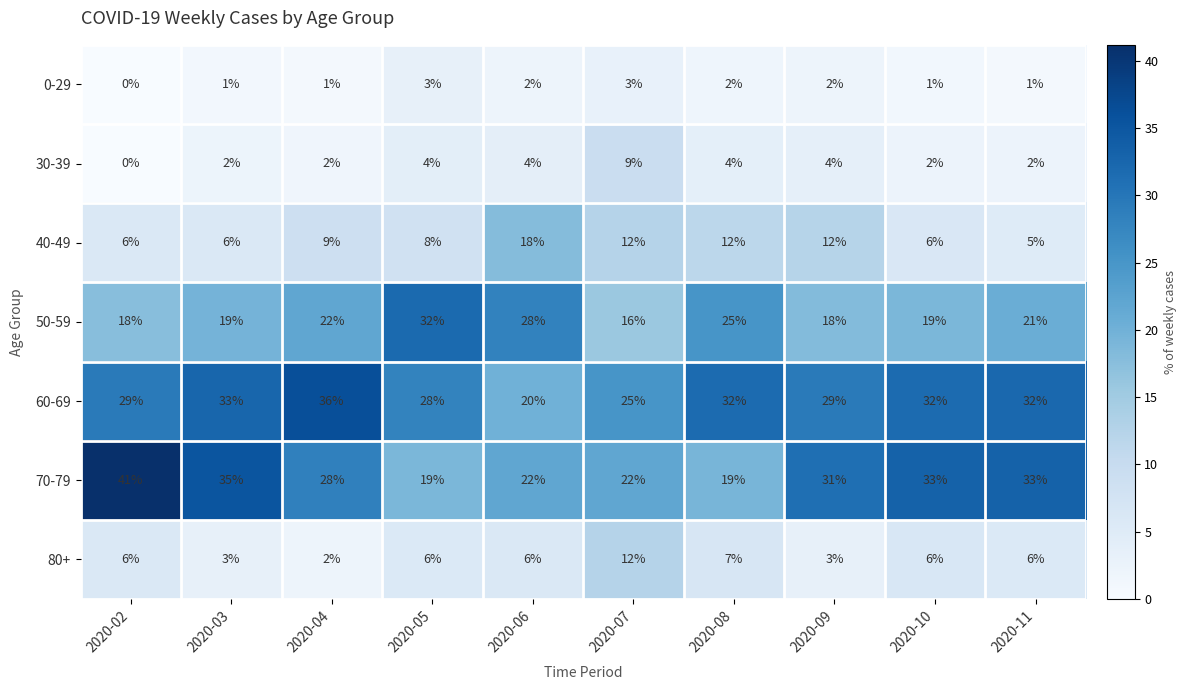

At which category is the sum across all series the highest?

2020-08